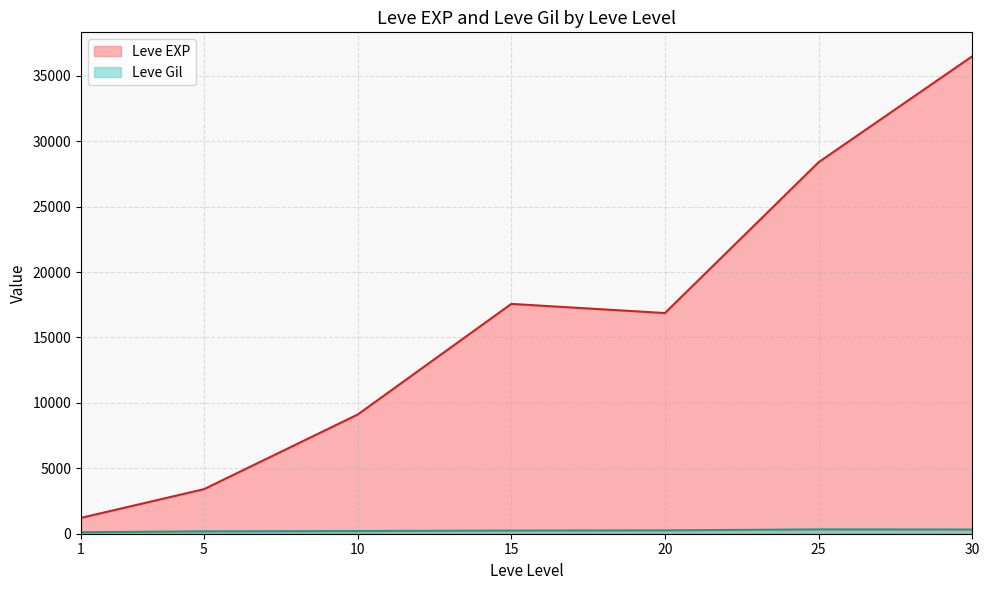

How many lines are shown in the chart?

2